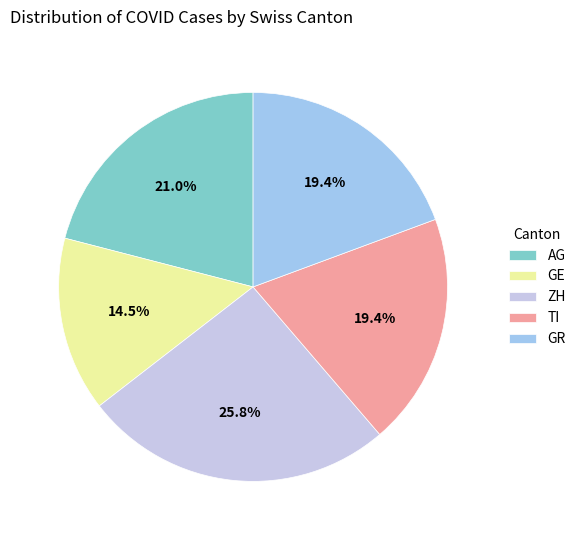

What is the smallest slice in the pie chart?

GE